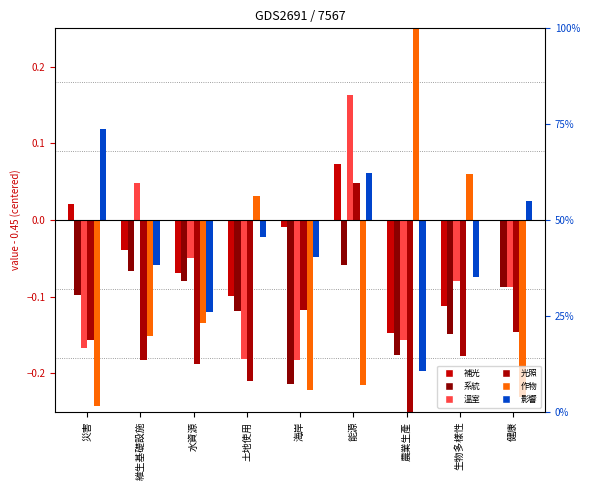

True or false: 影響 has a value of -0.1 at 生物多樣性.

True